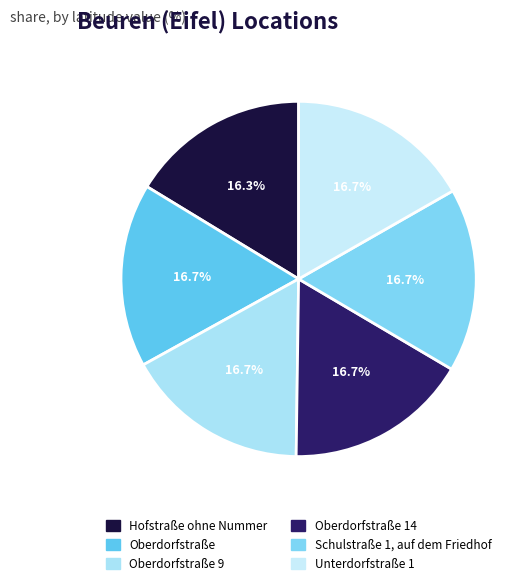

Is Unterdorfstraße 1 the majority of the pie?

No